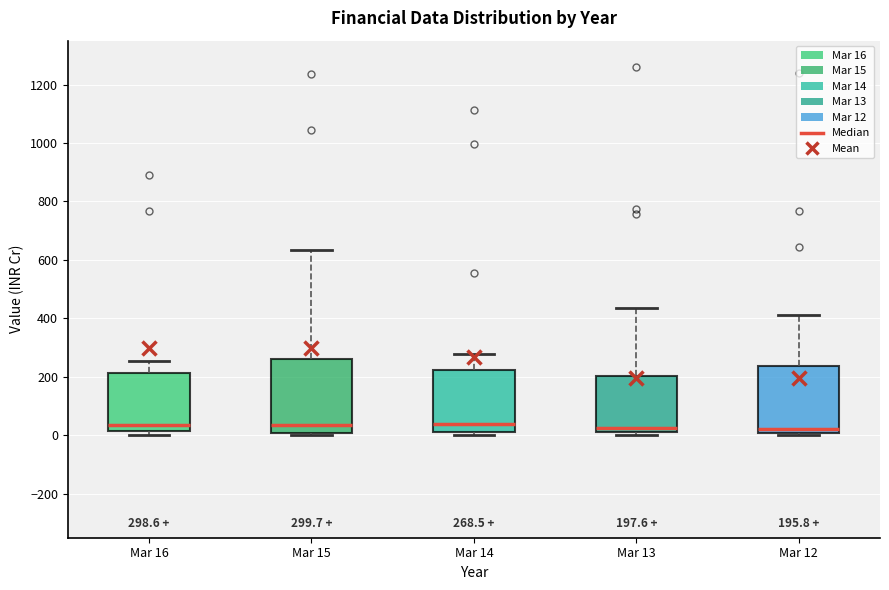

Comparing the boxes themselves (not the whiskers), which one is the tallest?

Mar 15